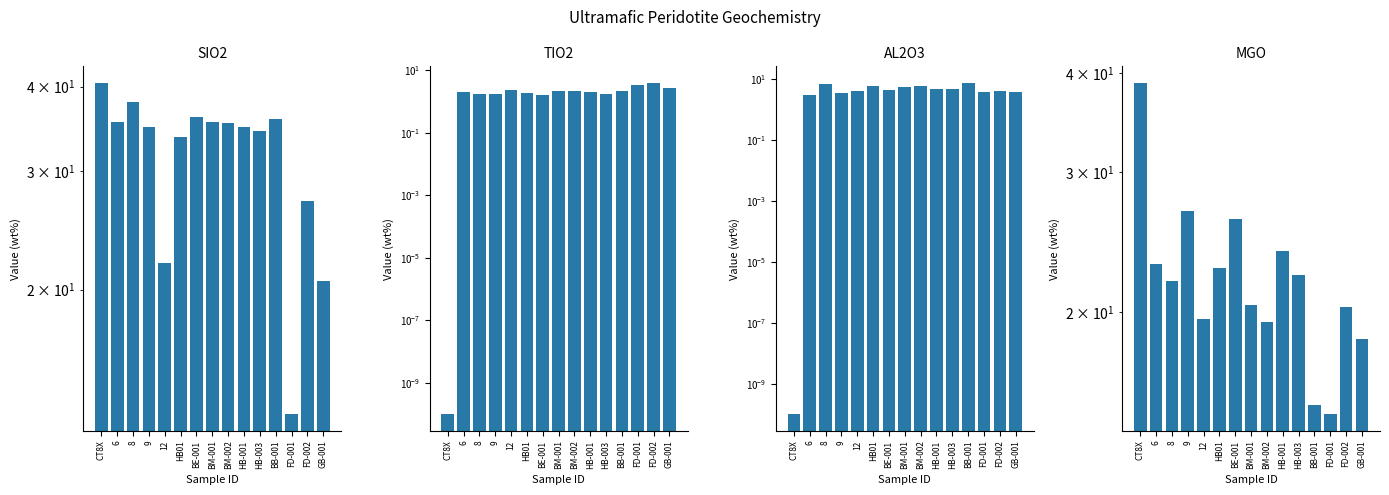

List the labels in order of AL2O3 value, largest first.

BB-001, 8, BM-002, HB01, BM-001, HB-001, HB-003, BE-001, 12, FD-002, FD-001, GB-001, 9, 6, CT8X